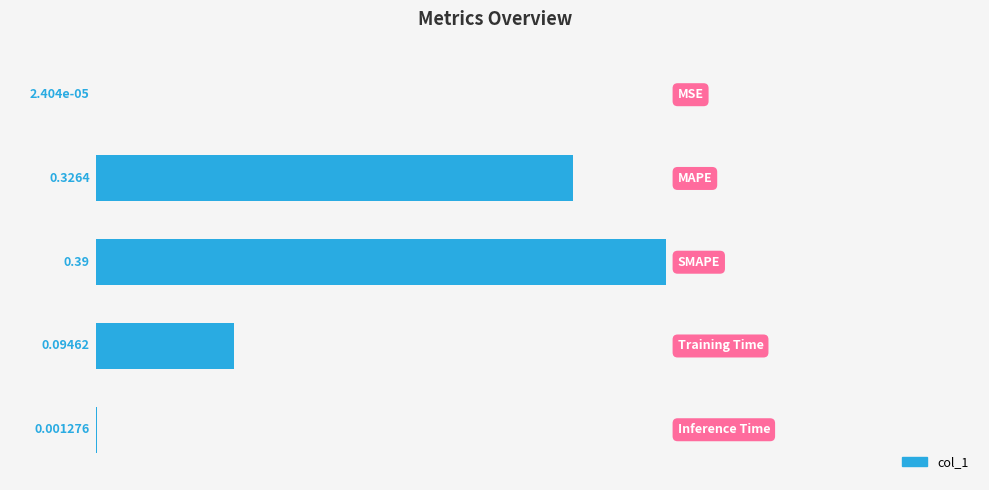

What is the sum of all values?

0.8